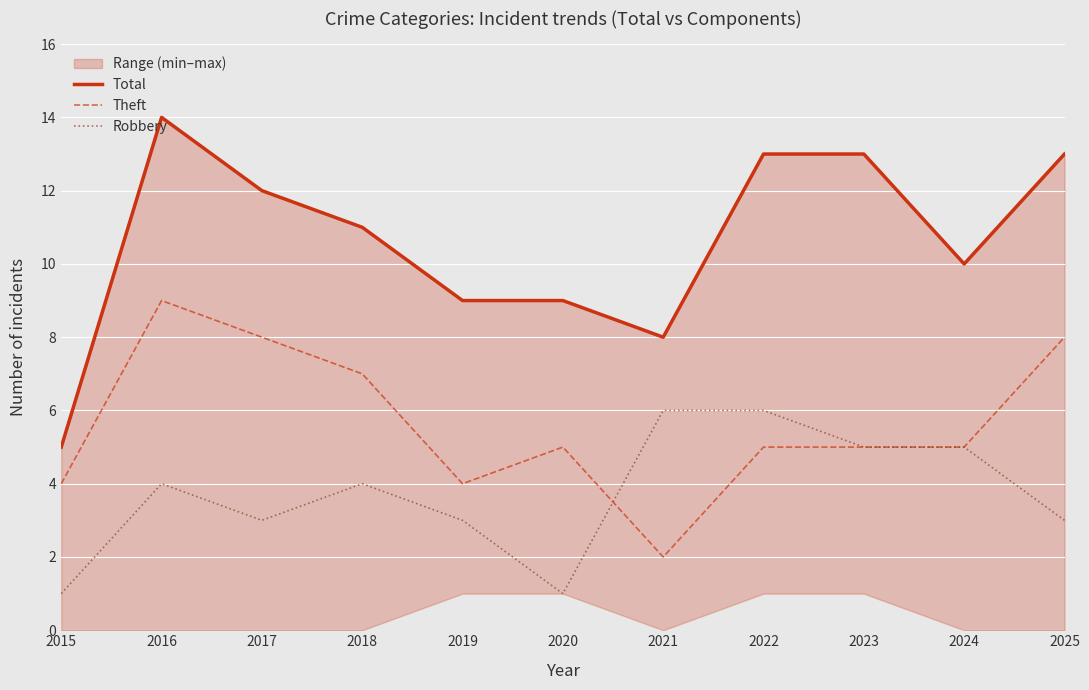

Rank the categories by Theft value from highest to lowest.

2016, 2017, 2025, 2018, 2020, 2022, 2023, 2024, 2015, 2019, 2021